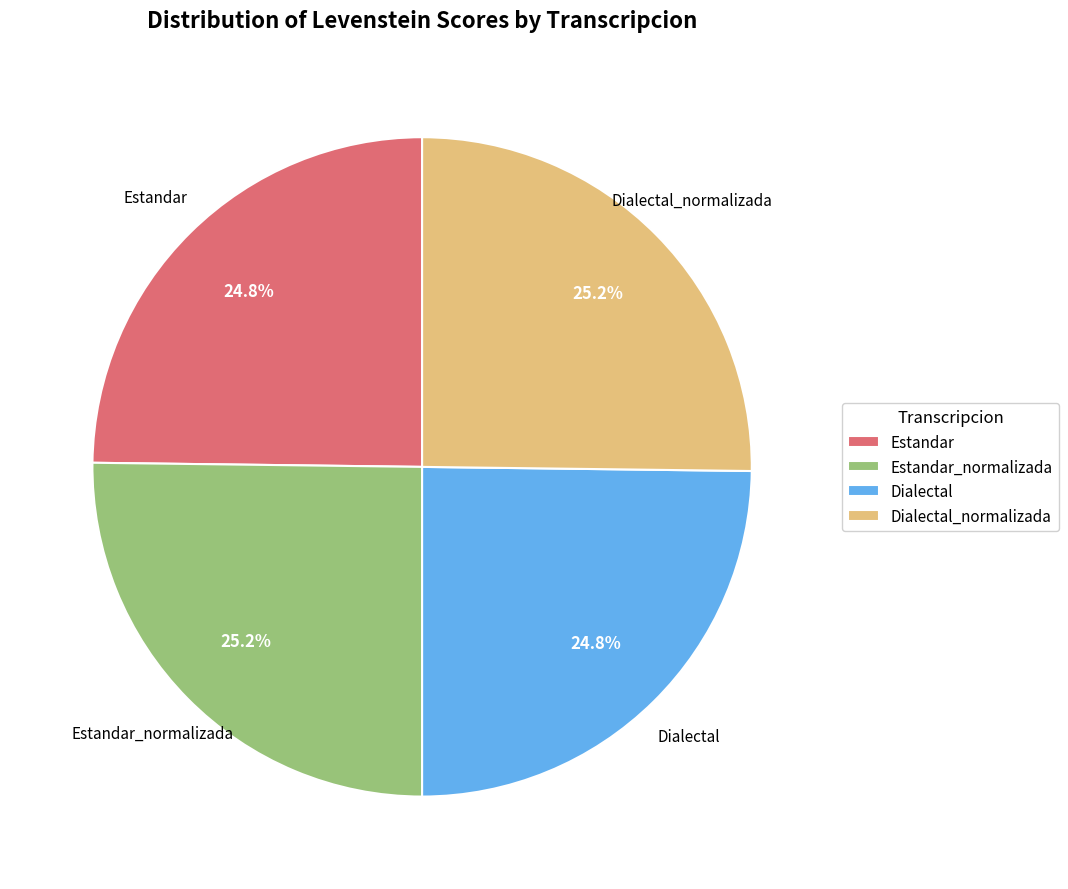

What is the total percentage of Estandar and Estandar_normalizada?

50.0%